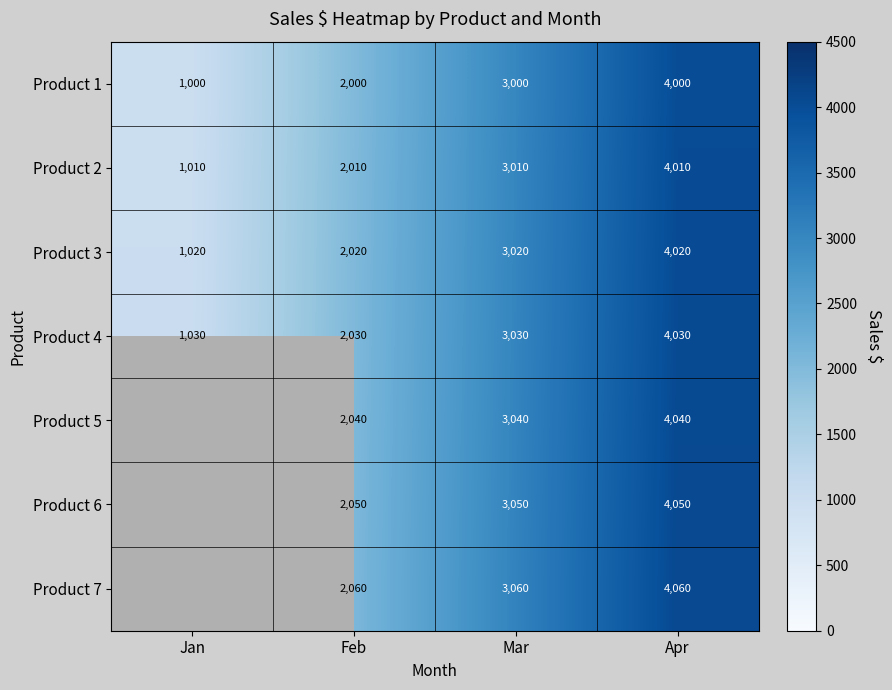

At which label does Product 4 reach its peak?

Apr